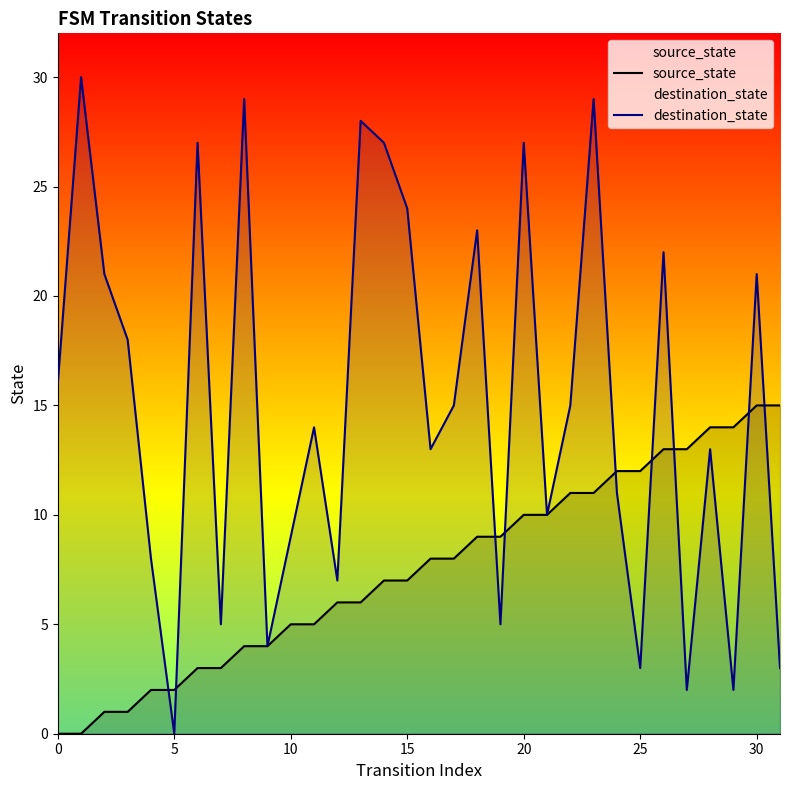

True or false: source_state has more than 2 points higher than both neighbors.

False